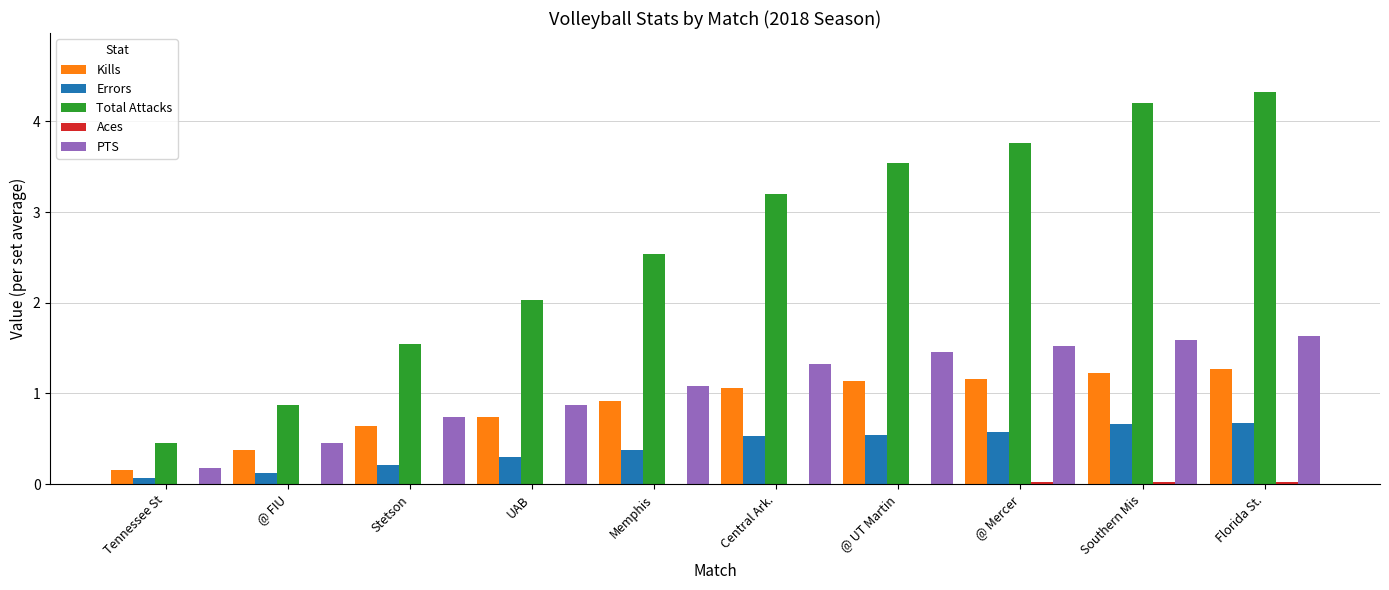

Count the number of data series in this chart.

5